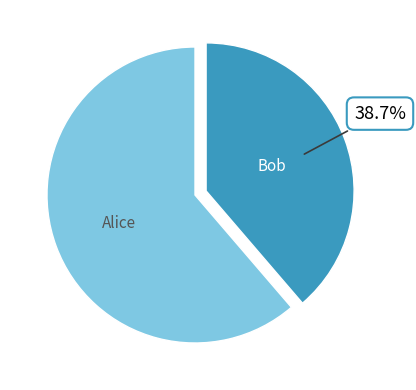

Is Alice the majority of the pie?

Yes